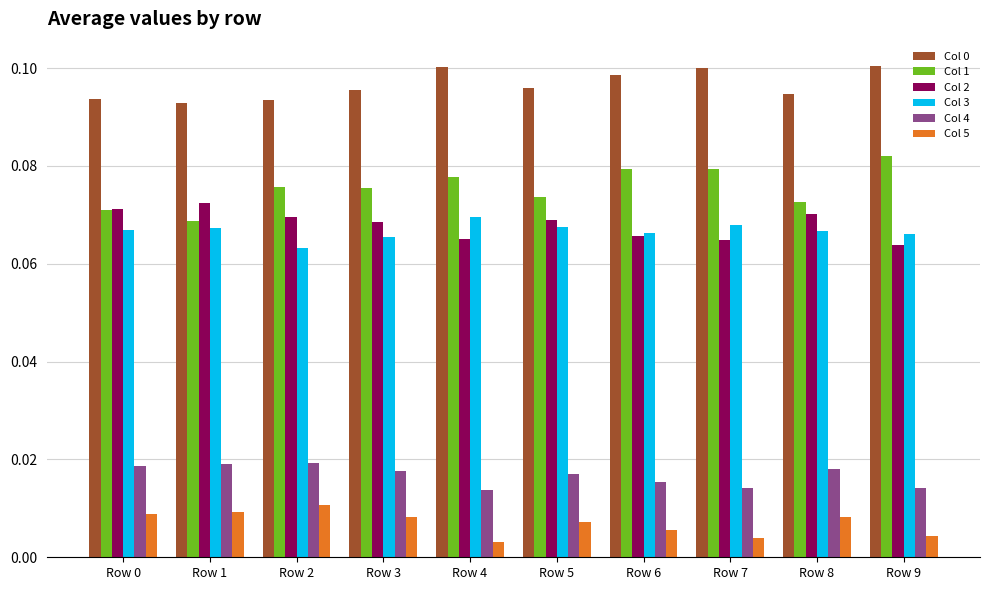

How many bars are there in total?

60